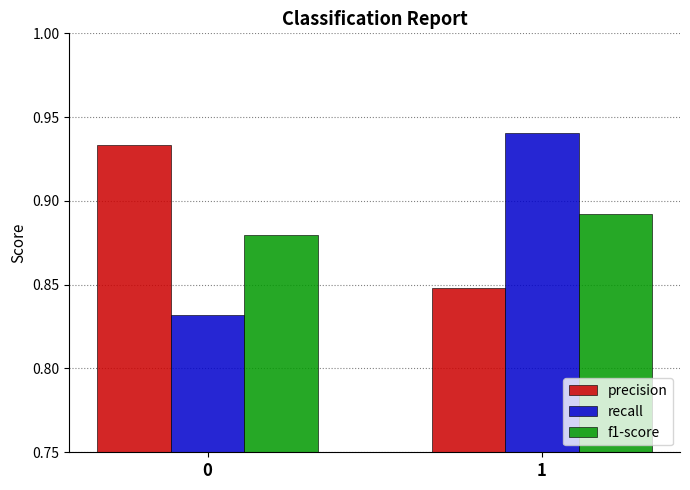

The value of f1-score at 0 is 1.6. True or false?

False